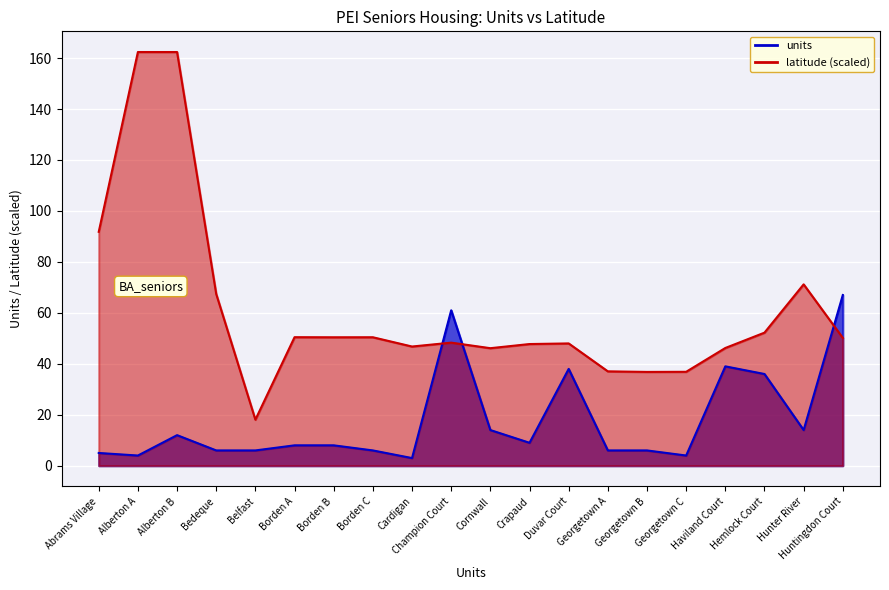

Count the number of categories in the chart.

20